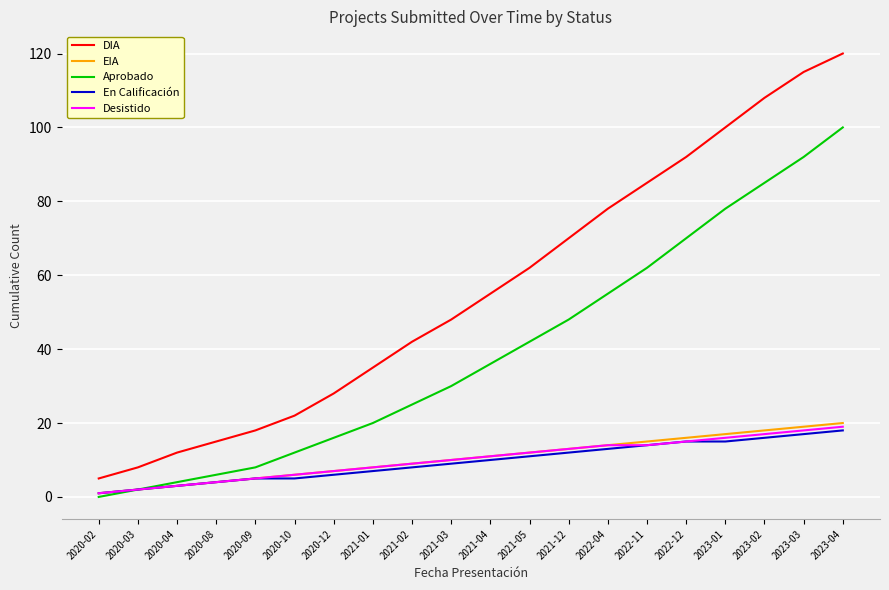

The value of DIA at 2020-12 is 28. True or false?

True